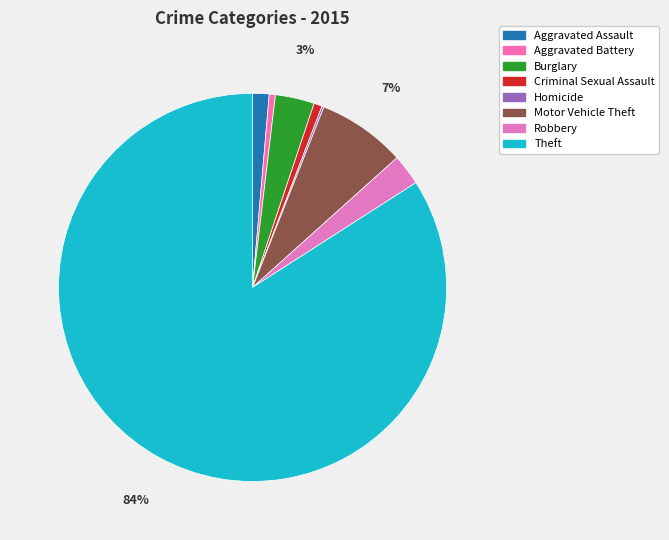

Does Theft represent more than half of the total?

Yes